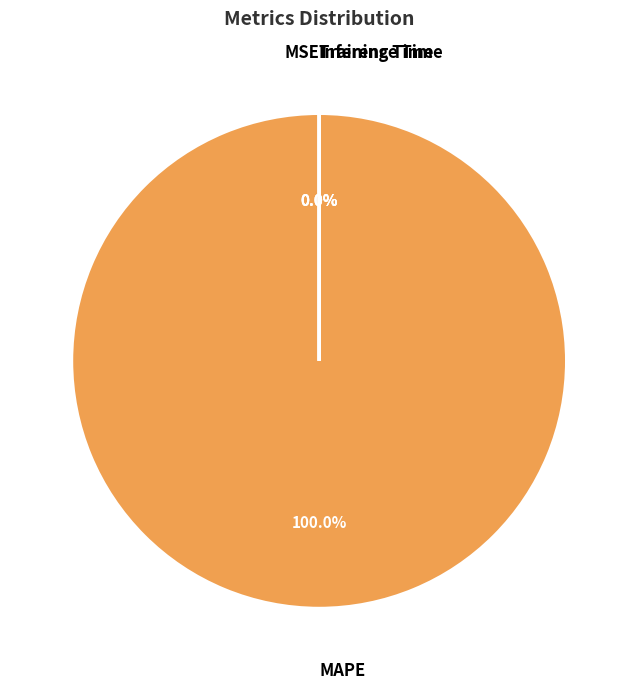

What is the smallest slice in the pie chart?

Inference Time